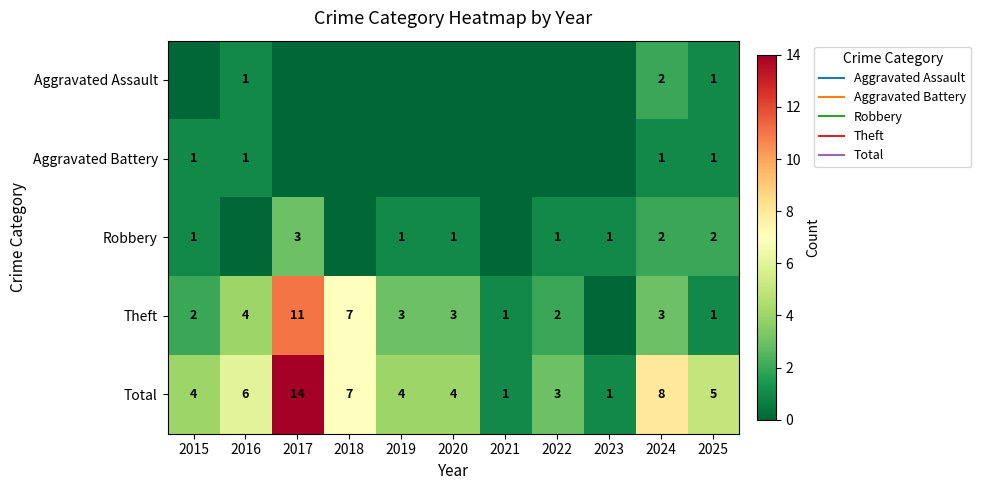

What is the maximum value for Robbery?

3